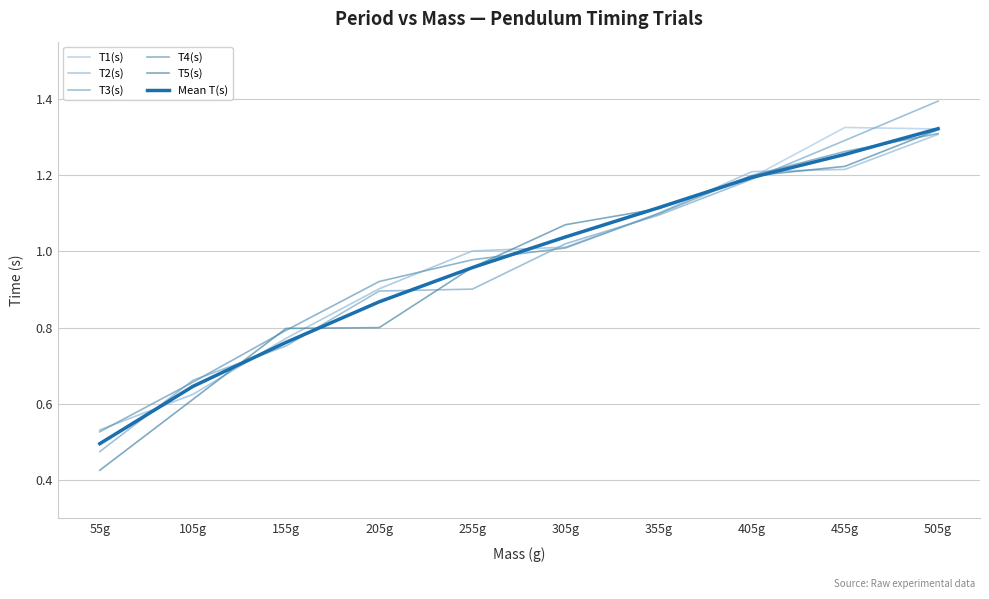

Which series ends up on top after the final intersection of T2(s) and T4(s)?

T4(s)